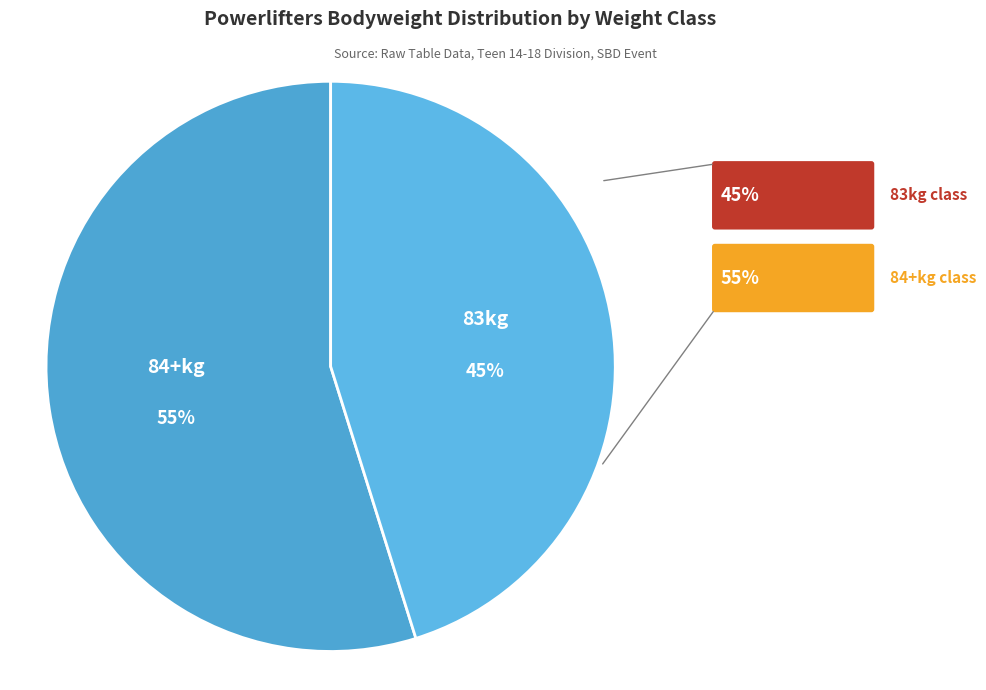

How many slices are in this pie chart?

2